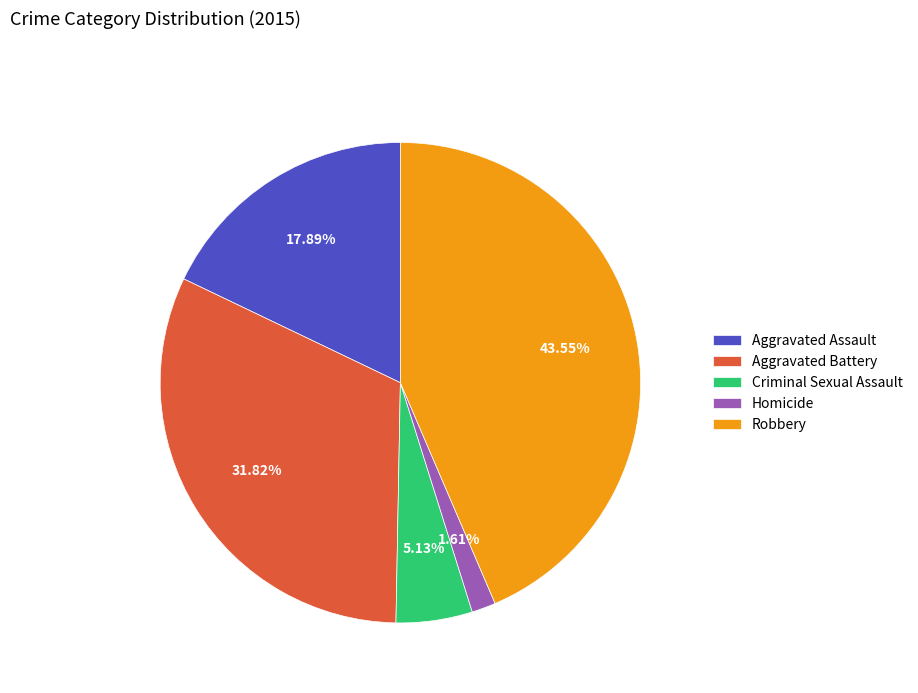

Is it true that Homicide is 2% of the pie?

True